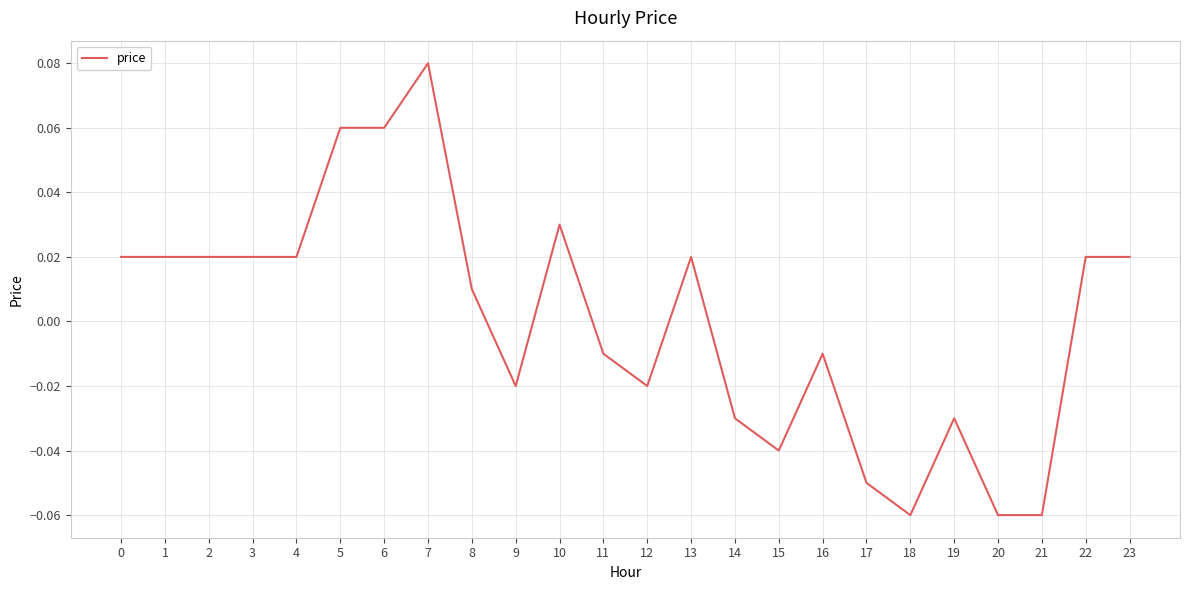

Which has a higher value, 7 or 0?

7